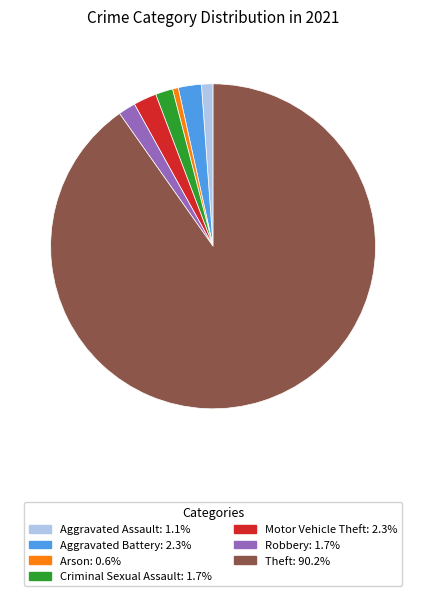

Is there any slice that represents more than half of the pie?

Yes